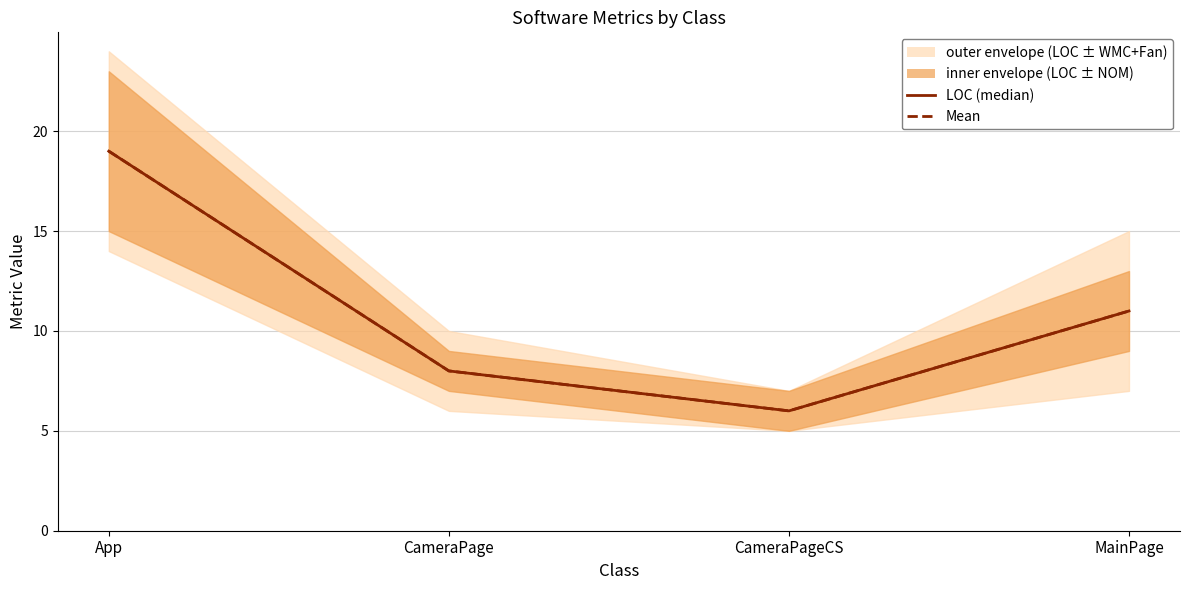

The value of Mean at CameraPageCS is 9. True or false?

False